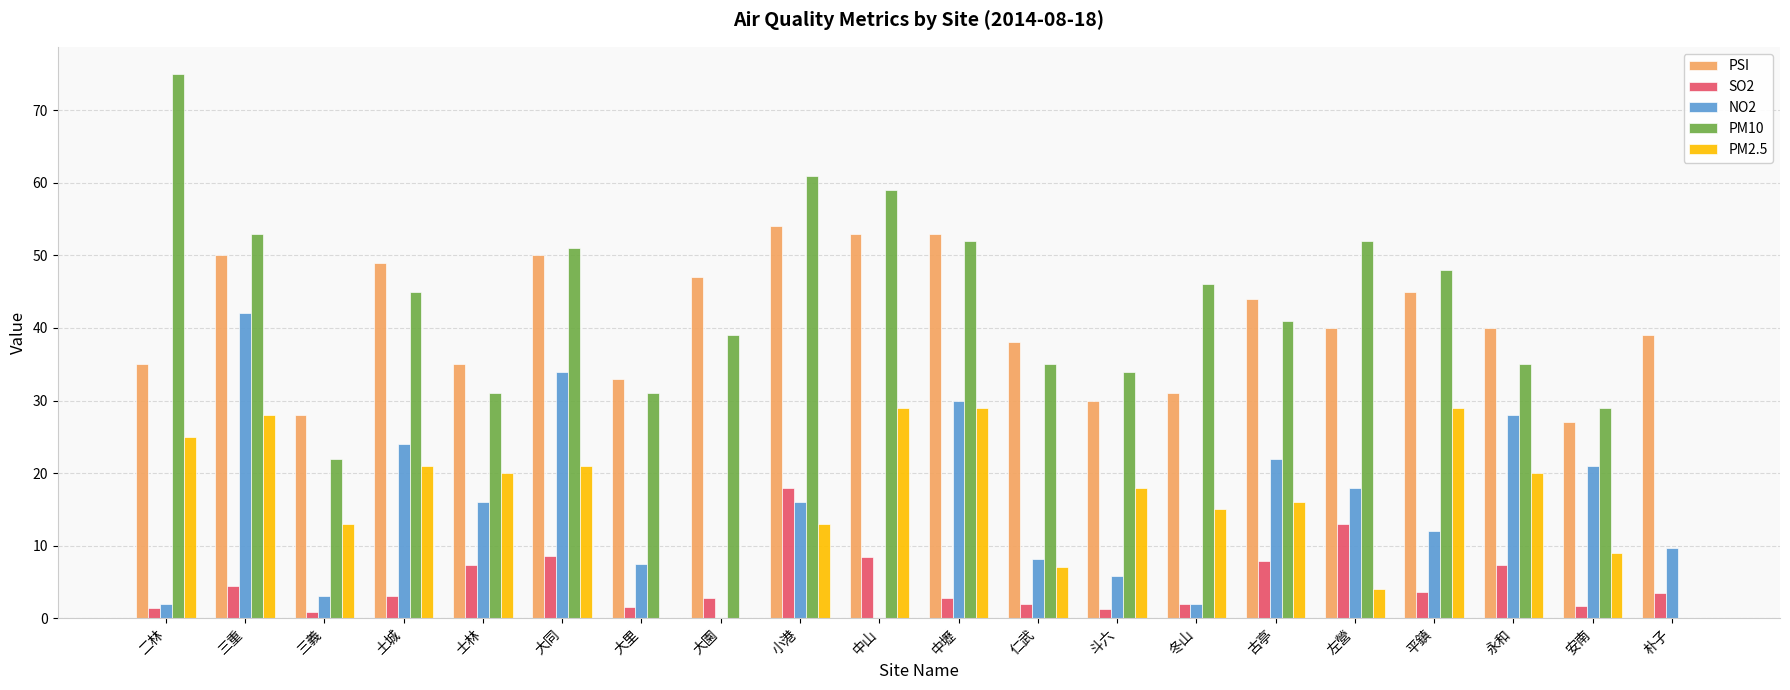

Is it true that PSI equals 83.1 at 土城?

False